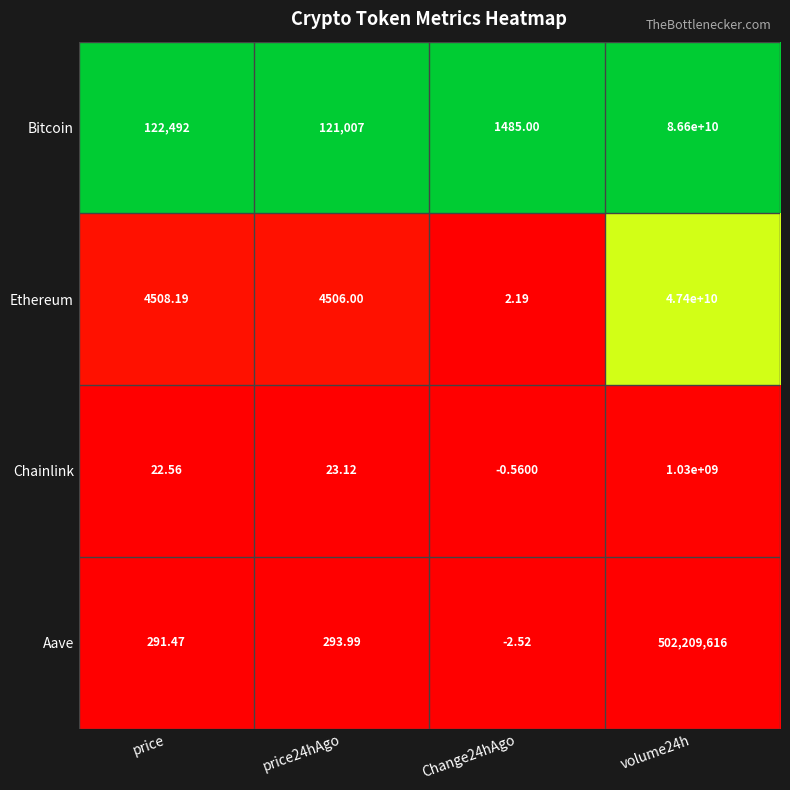

What is the total value across all series at volume24h?

135532209616.0